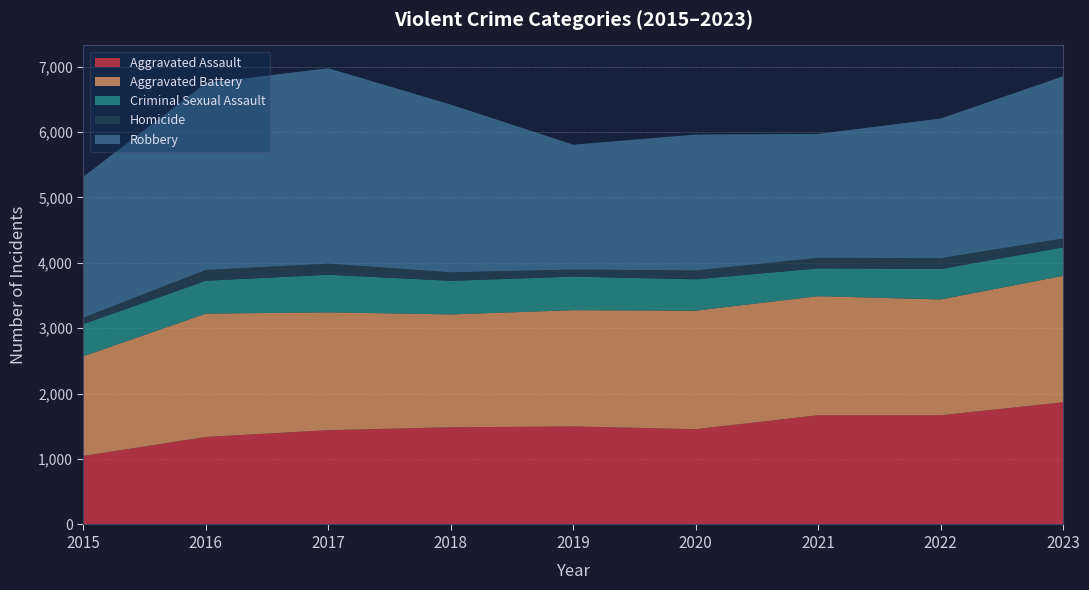

Reading left to right, extract all data points from this chart.

Aggravated Assault: 2015=1048	2016=1338	2017=1442	2018=1486	2019=1499	2020=1457	2021=1670	2022=1670	2023=1868
Aggravated Battery: 2015=1524	2016=1885	2017=1801	2018=1725	2019=1777	2020=1812	2021=1820	2022=1770	2023=1933
Criminal Sexual Assault: 2015=492	2016=503	2017=575	2018=514	2019=513	2020=479	2021=425	2022=465	2023=436
Homicide: 2015=99	2016=165	2017=170	2018=130	2019=108	2020=136	2021=162	2022=166	2023=136
Robbery: 2015=2155	2016=2857	2017=2987	2018=2564	2019=1909	2020=2077	2021=1894	2022=2135	2023=2479